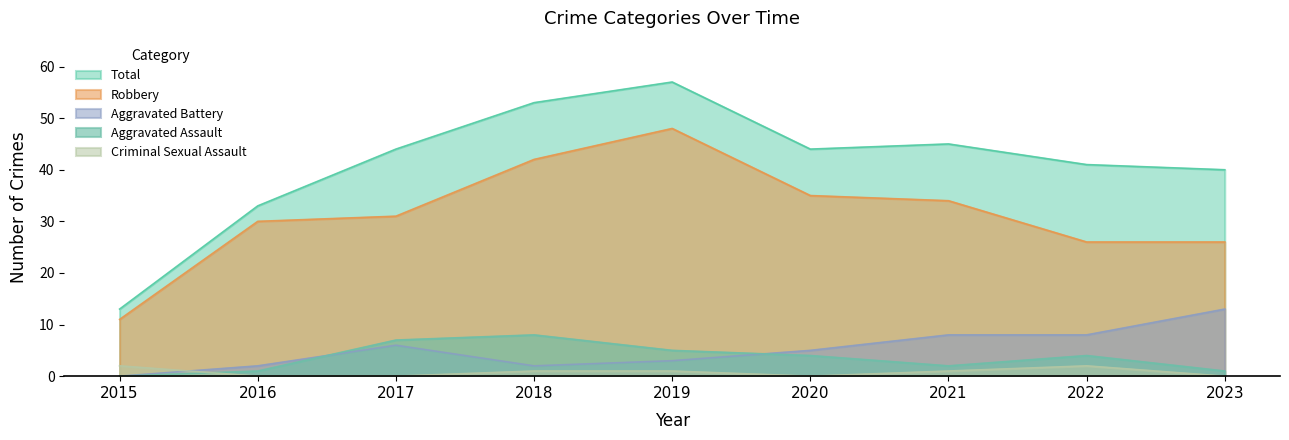

How many Aggravated Assault values are between 1 and 5?

6